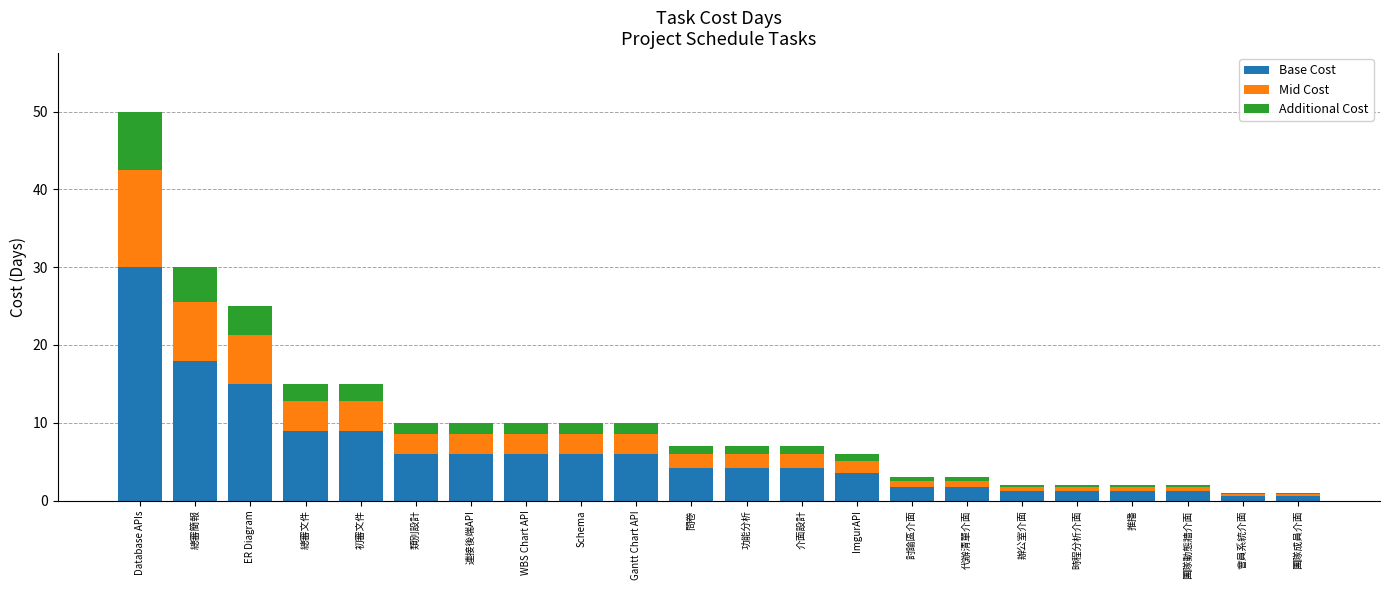

Which category has the highest value in the Base Cost series?

Database APIs